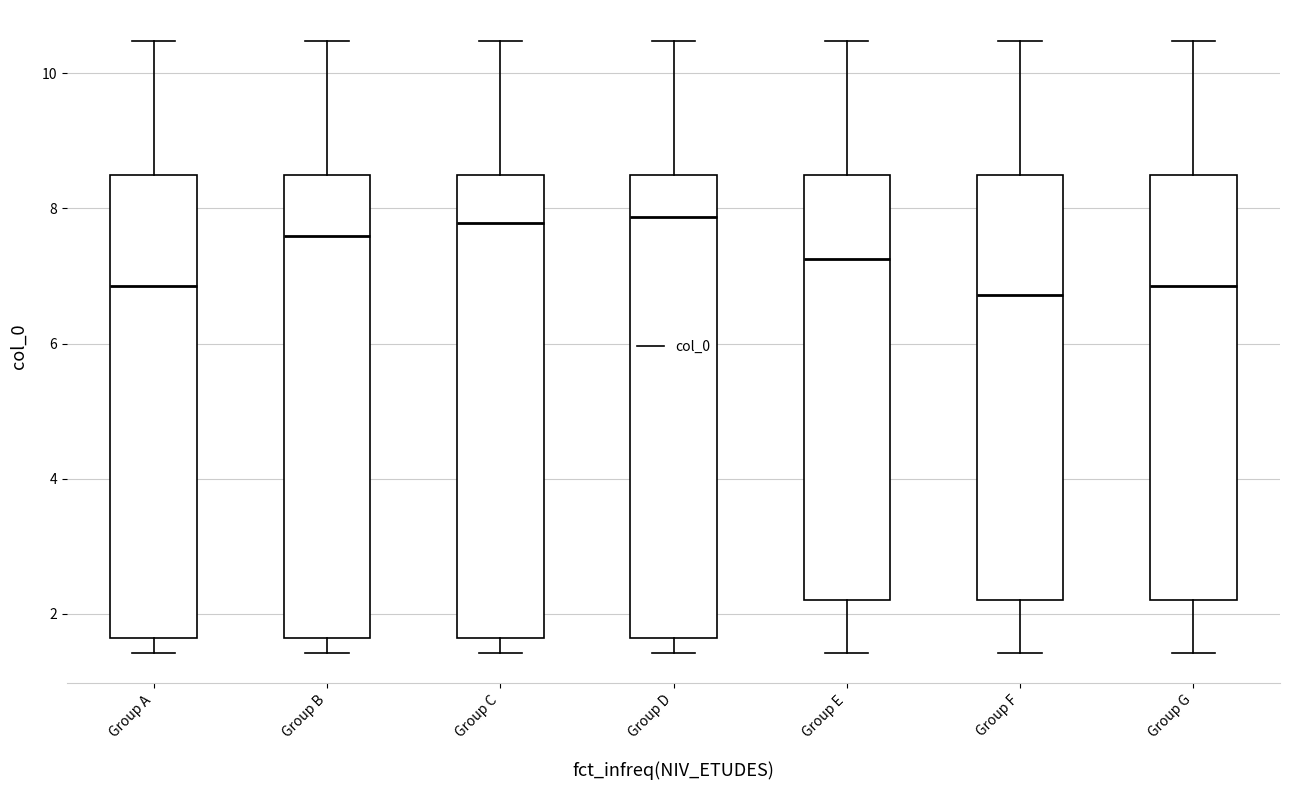

Reading left to right, transcribe this box plot: for each box, give where its median line is, the range the box spans, and where its two whiskers end, as read against the y-axis. The values are not printed on the chart, so give them approximately, as read against the axis.

Group A: median 6.8, box 1.6 to 8.4, whiskers 1.4 to 10.4
Group B: median 7.6, box 1.6 to 8.4, whiskers 1.4 to 10.4
Group C: median 7.8, box 1.6 to 8.4, whiskers 1.4 to 10.4
Group D: median 7.8, box 1.6 to 8.4, whiskers 1.4 to 10.4
Group E: median 7.2, box 2.2 to 8.4, whiskers 1.4 to 10.4
Group F: median 6.8, box 2.2 to 8.4, whiskers 1.4 to 10.4
Group G: median 6.8, box 2.2 to 8.4, whiskers 1.4 to 10.4